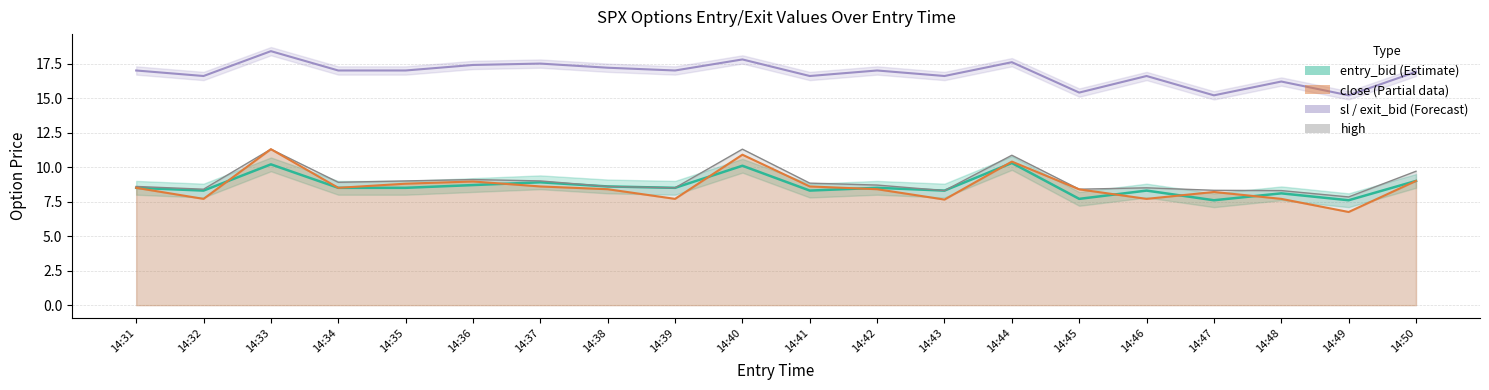

True or false: close has a value of 4.1 at 14:42.

False